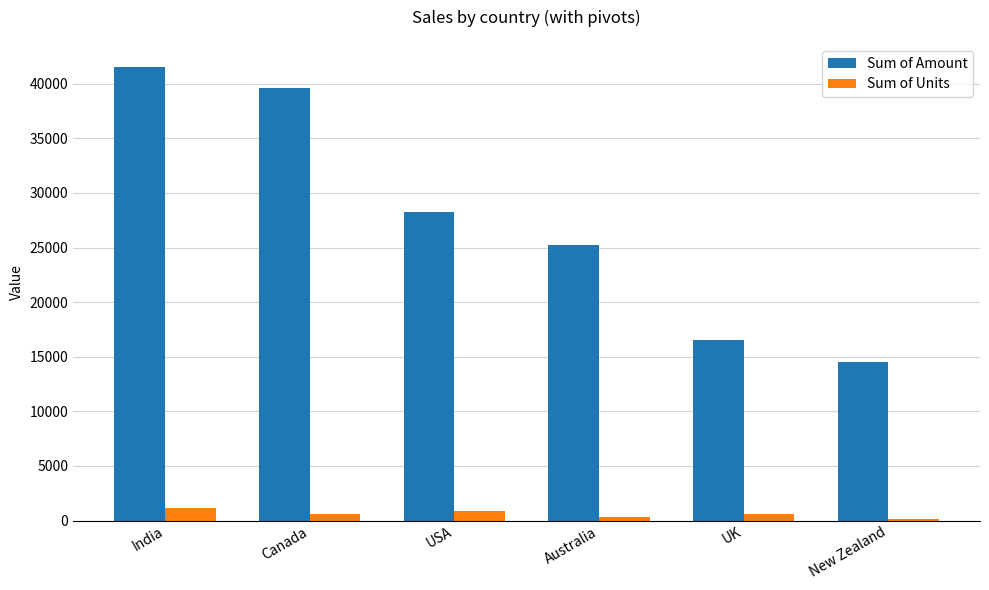

How many bars are there in each group?

2